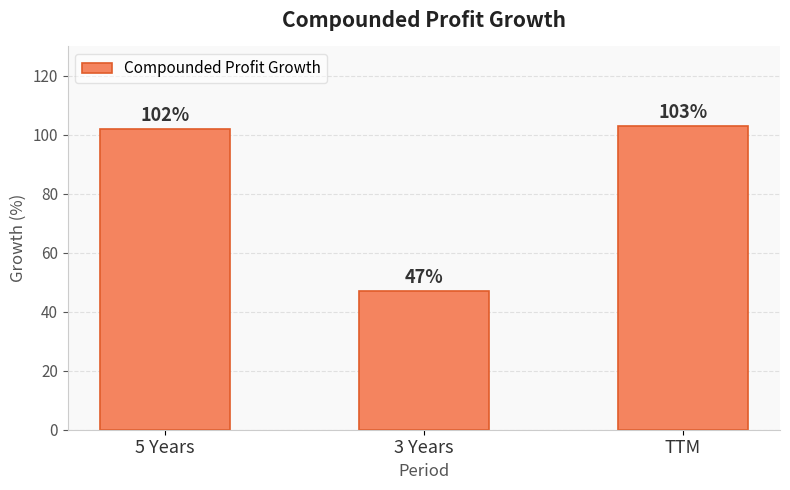

At which label is the value closest to 75?

5 Years